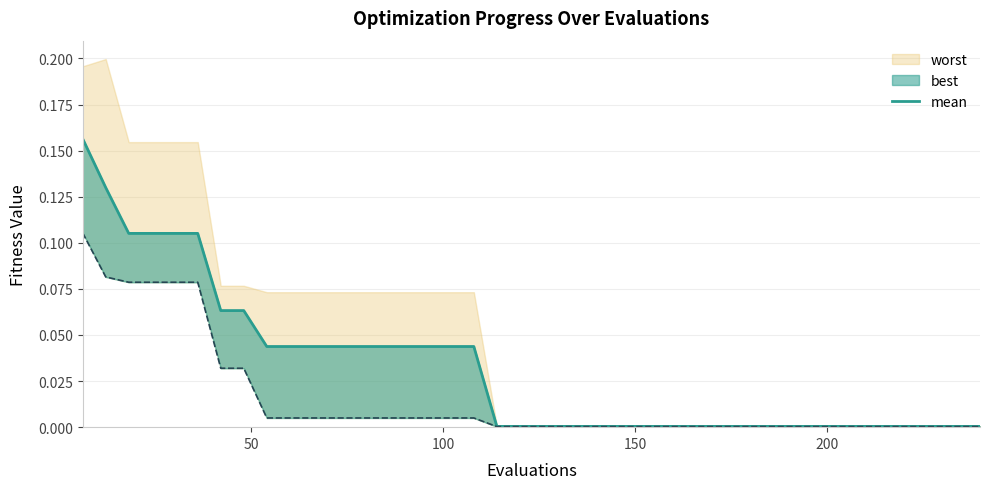

What is the sum of all values?

1.3